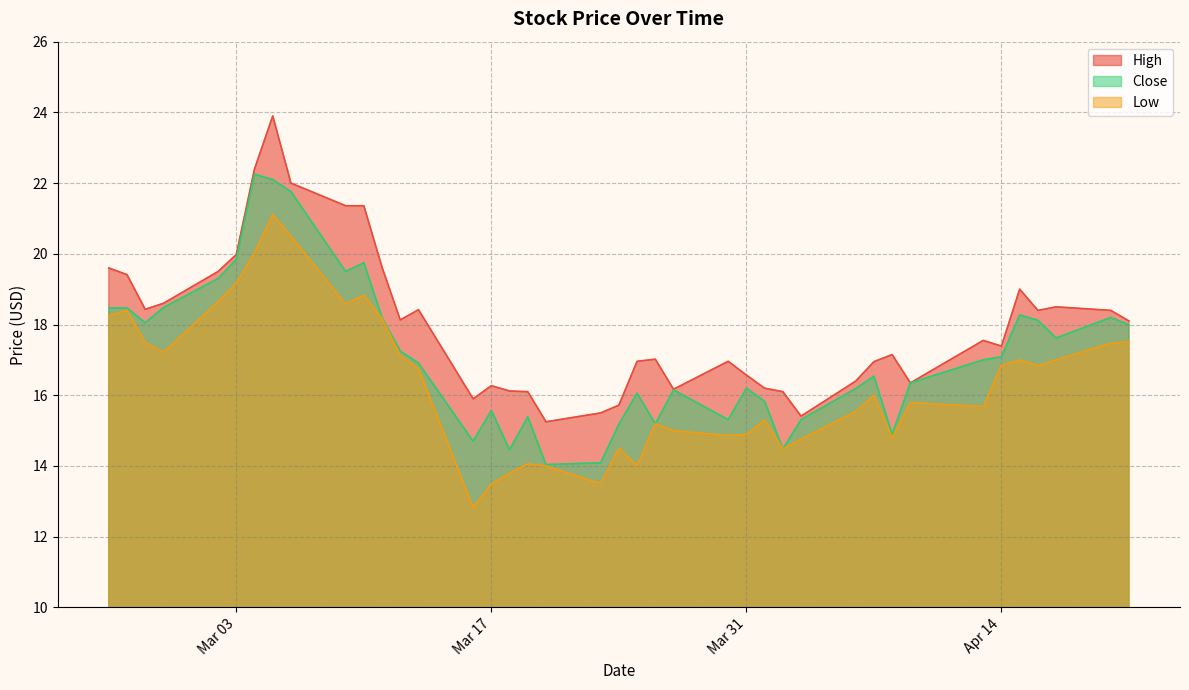

Which series has the widest spread of values?

High